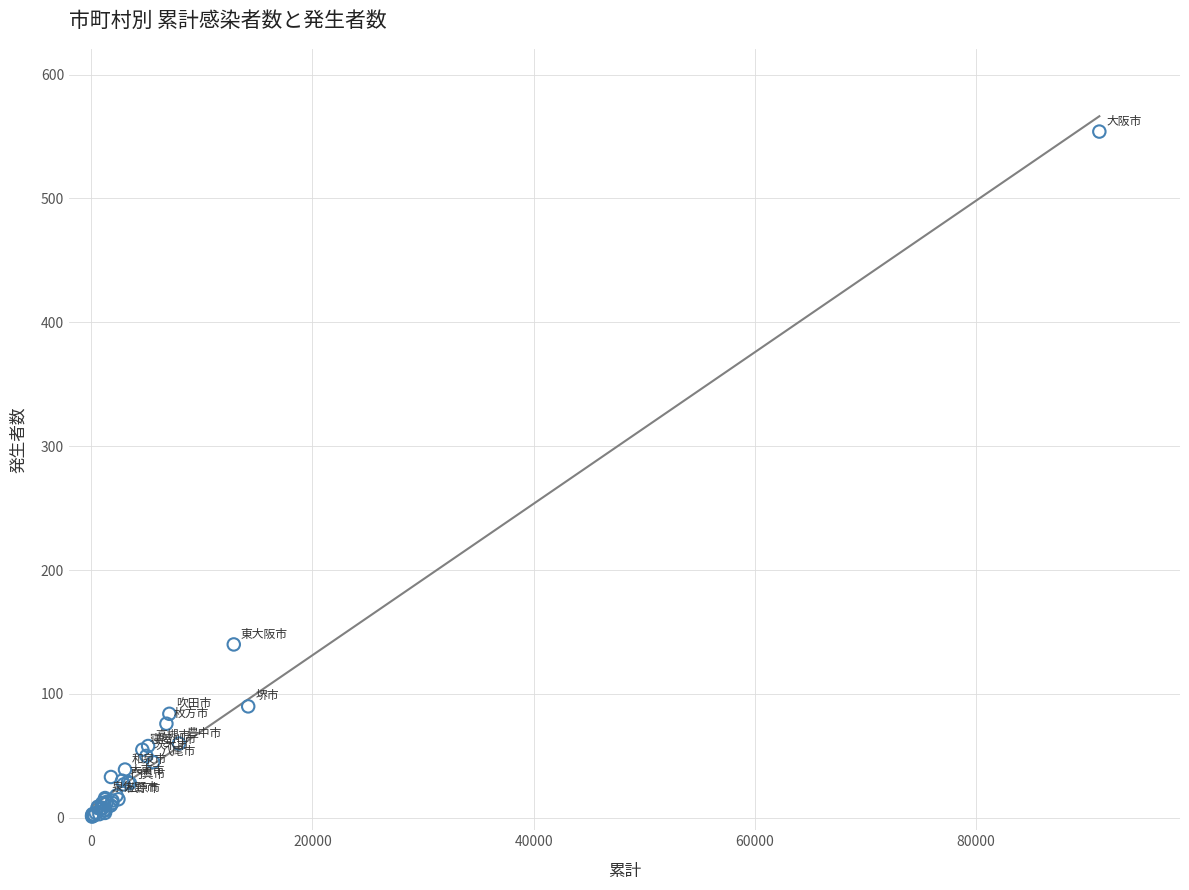

What Y value in the scatter plot is closest to 277?

140